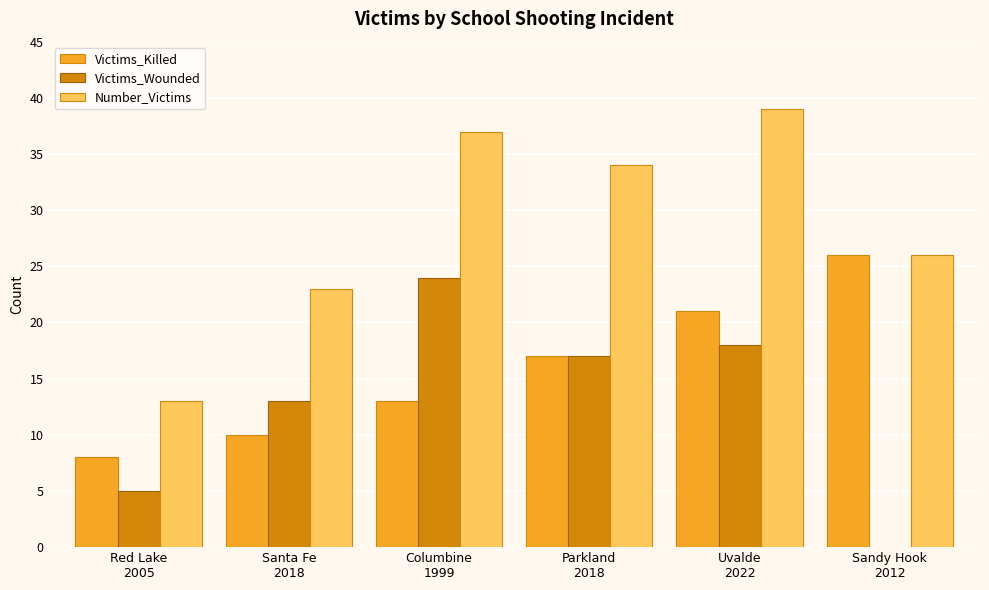

Where is Number_Victims nearest to the value 26?

Sandy Hook
2012